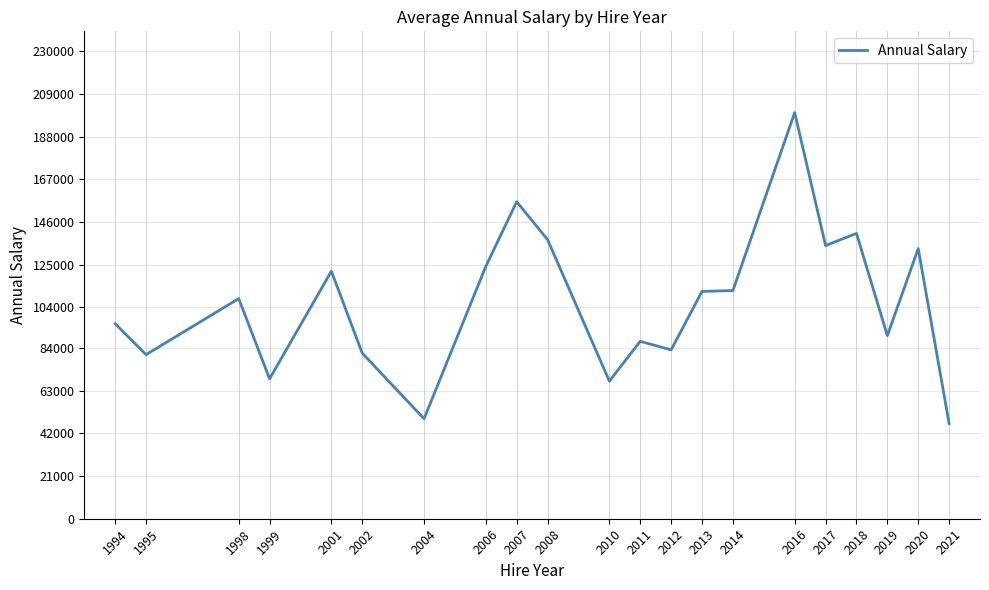

What is the maximum value shown in the chart?

199778.0